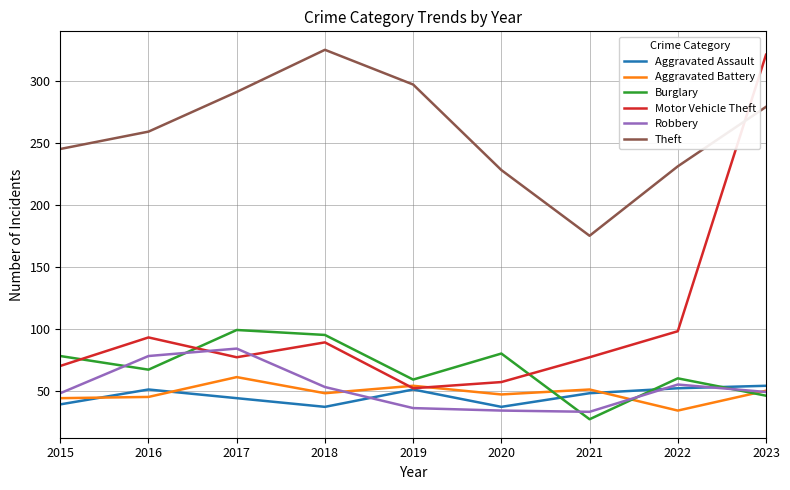

Is it true that Robbery equals 24 at 2015?

False